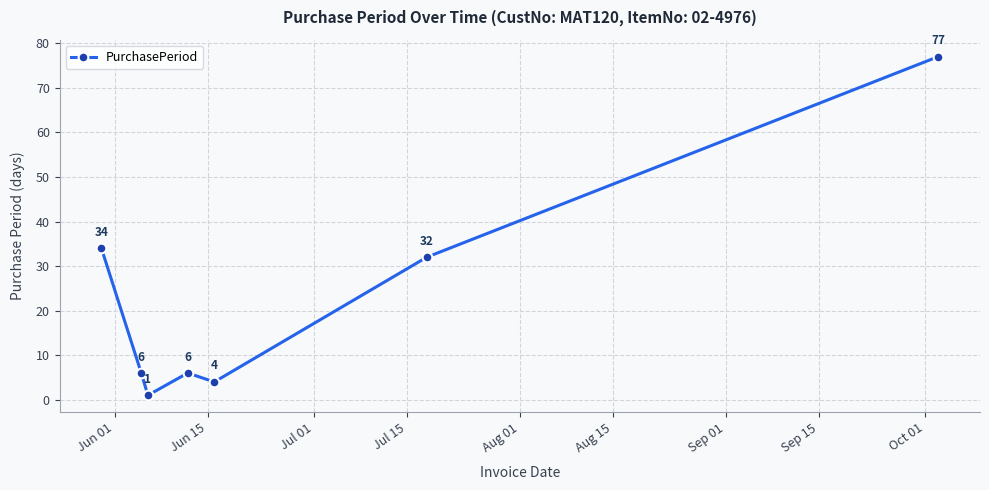

What is the value of the 1st point from the left?

34